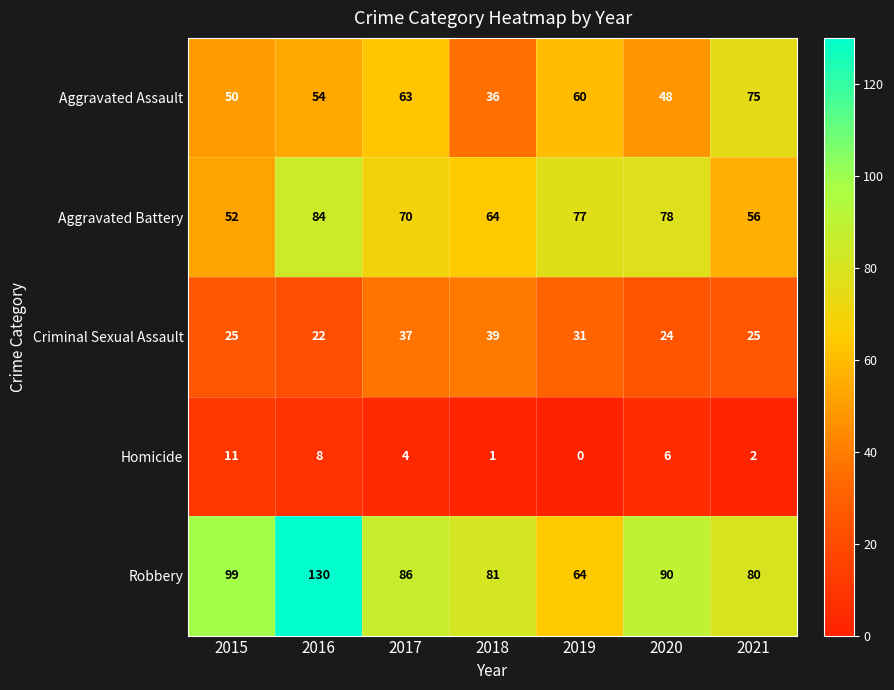

What is the difference between the maximum and minimum values in the Aggravated Assault series?

39